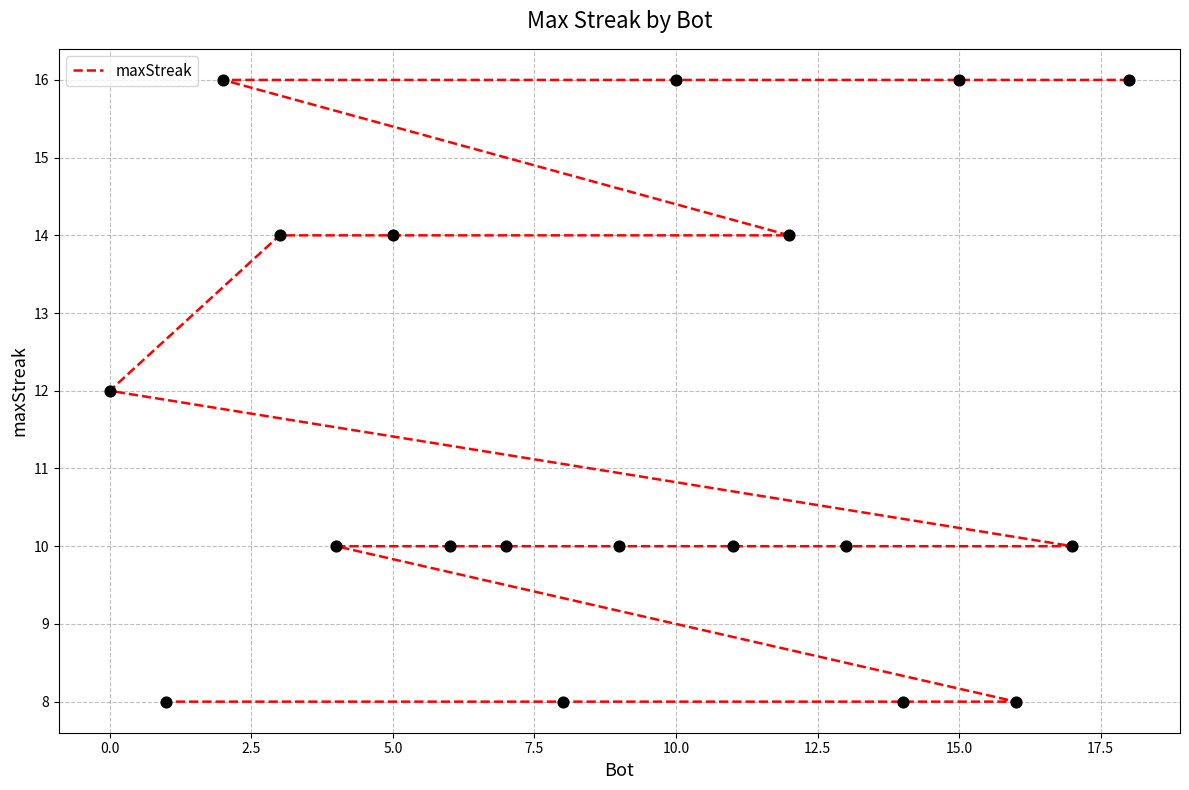

What is the ratio of the value at 10.0 to the value at 17.5?

1.4